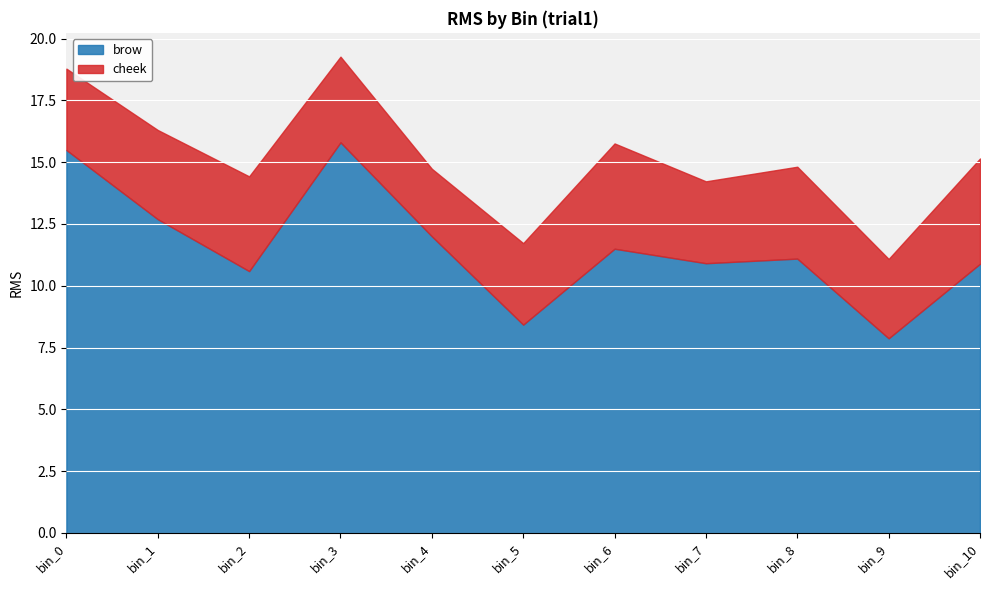

List the series in order of their overall mean, lowest first.

cheek, brow